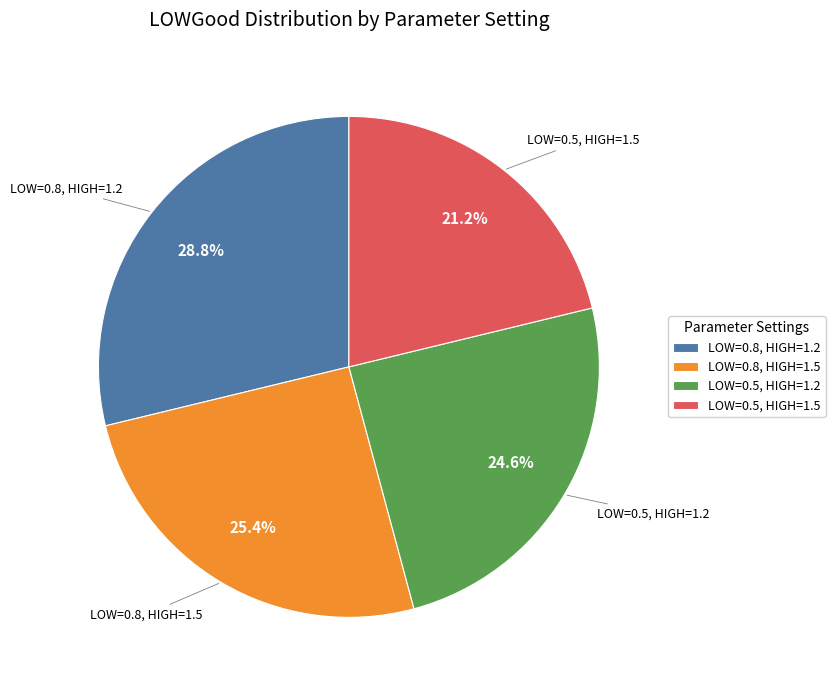

Do LOW=0.5, HIGH=1.5 and LOW=0.5, HIGH=1.2 together represent more than half of the pie?

No